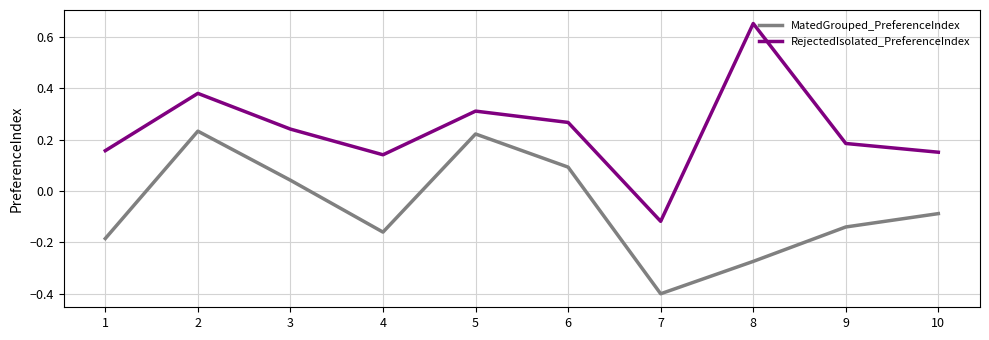

How many distinct data groups are displayed?

2